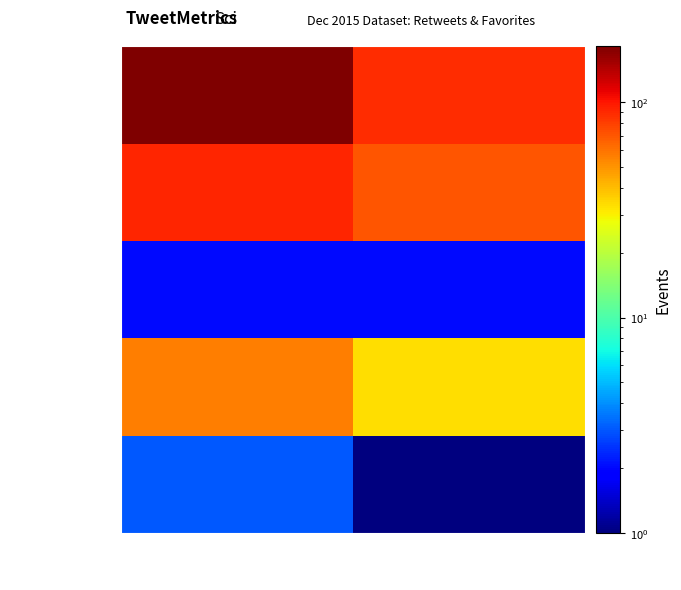

Reading left to right, transcribe all the data shown in this chart.

6:35PM 12Dec: Retweets=3	Favorites=1
6:17PM 12Dec: Retweets=57	Favorites=33
4:44PM 12Dec: Retweets=2	Favorites=2
8:59AM 9Dec: Retweets=93	Favorites=71
10:35AM 12Dec: Retweets=182	Favorites=88